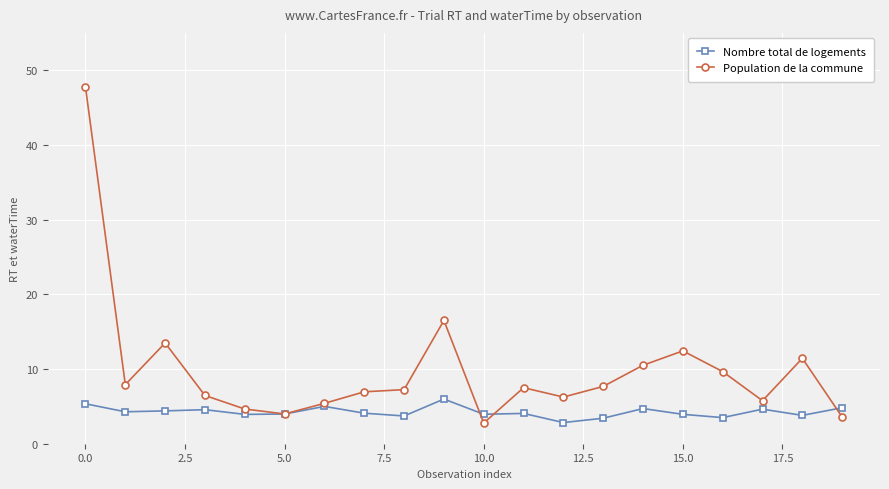

Which series has the largest range (max minus min)?

Population de la commune